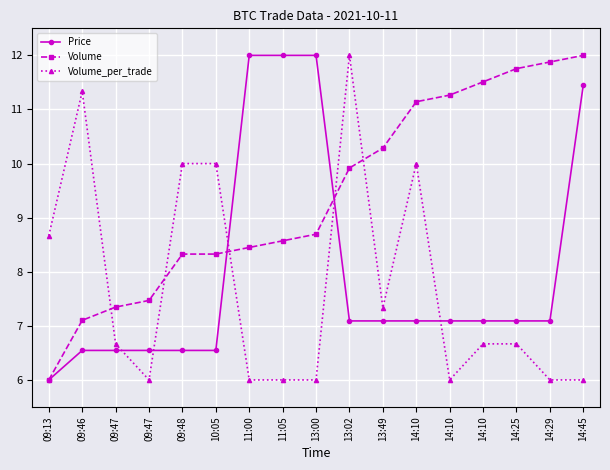

What are all the series names shown in the legend?

Price, Volume, Volume_per_trade